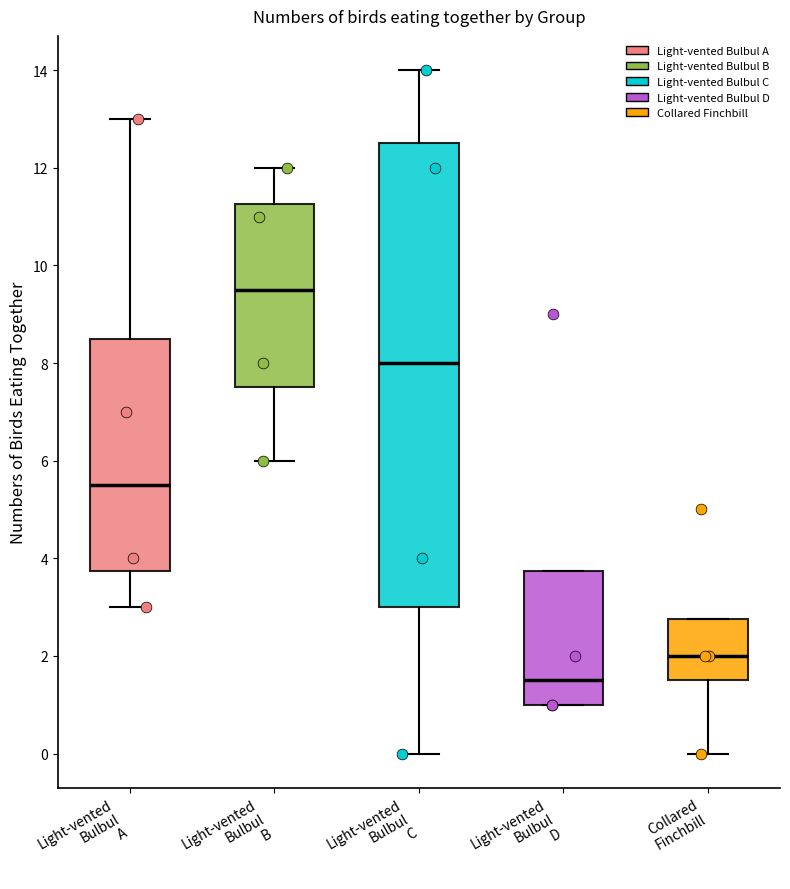

Reading left to right, transcribe this box plot: for each box, give where its median line is, the range the box spans, and where its two whiskers end, as read against the y-axis. The values are not printed on the chart, so give them approximately, as read against the axis.

Light-vented Bulbul A: median 5.6, box 3.8 to 8.6, whiskers 3.0 to 13.0
Light-vented Bulbul B: median 9.6, box 7.6 to 11.2, whiskers 6.0 to 12.0
Light-vented Bulbul C: median 8.0, box 3.0 to 12.6, whiskers 0.0 to 14.0
Light-vented Bulbul D: median 1.6, box 1.0 to 3.8, whiskers 1.0 to 3.8
Collared Finchbill: median 2.0, box 1.6 to 2.8, whiskers 0.0 to 2.8